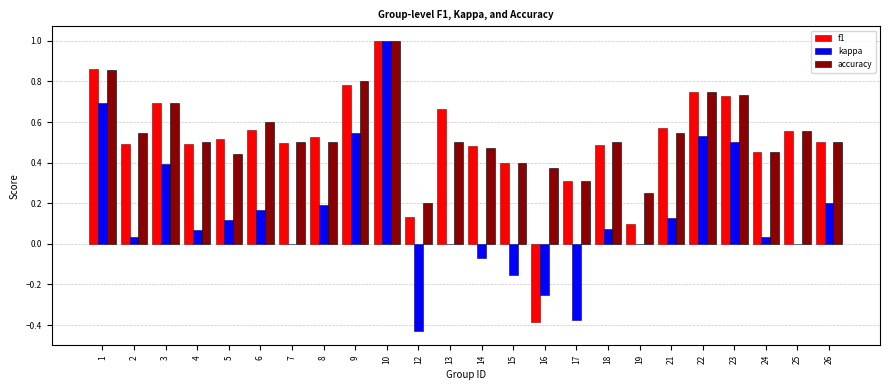

What are all the series names shown in the legend?

f1, kappa, accuracy